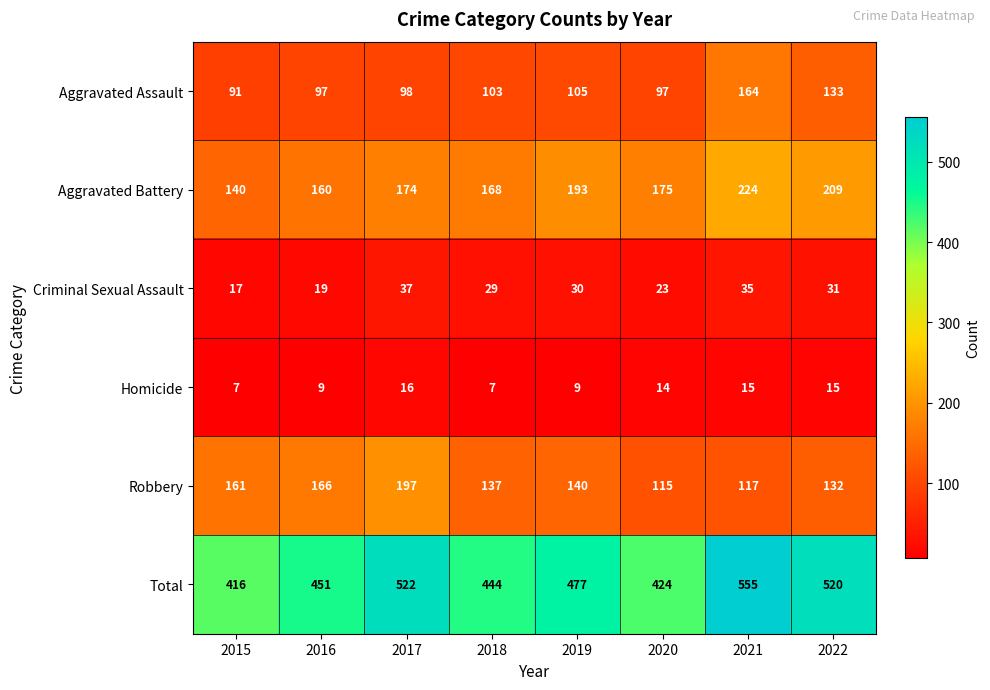

Count the number of data series in this chart.

6